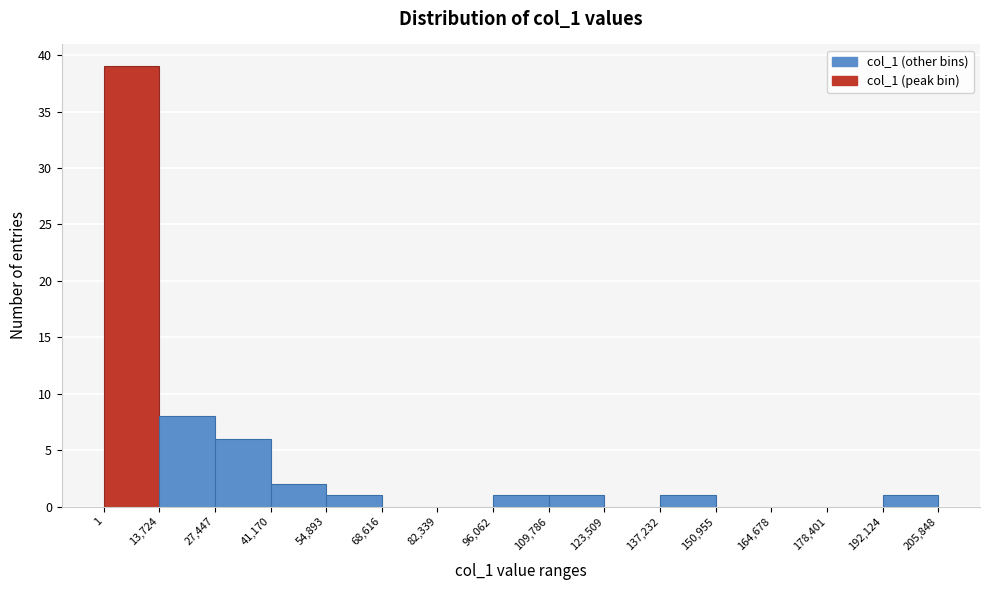

Which range on the x-axis has the tallest bar?

1 to 13,724